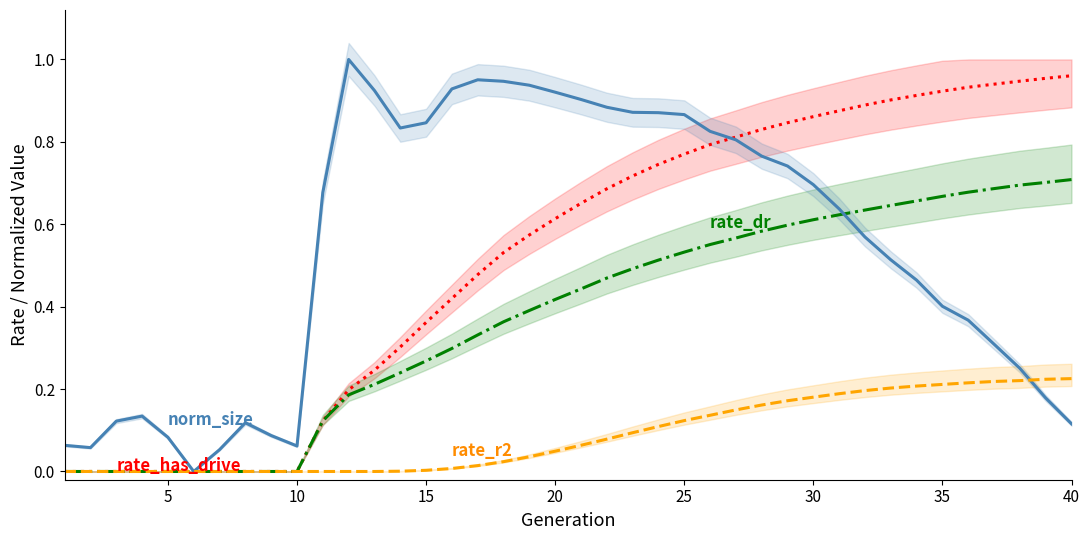

Count the number of data series in this chart.

4